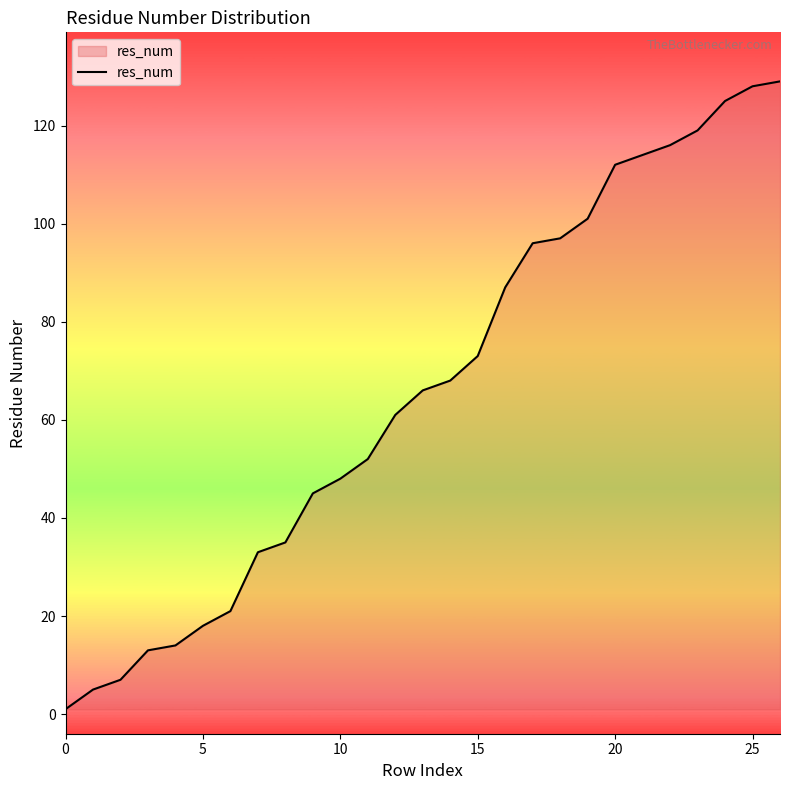

What is the maximum value shown in the chart?

129